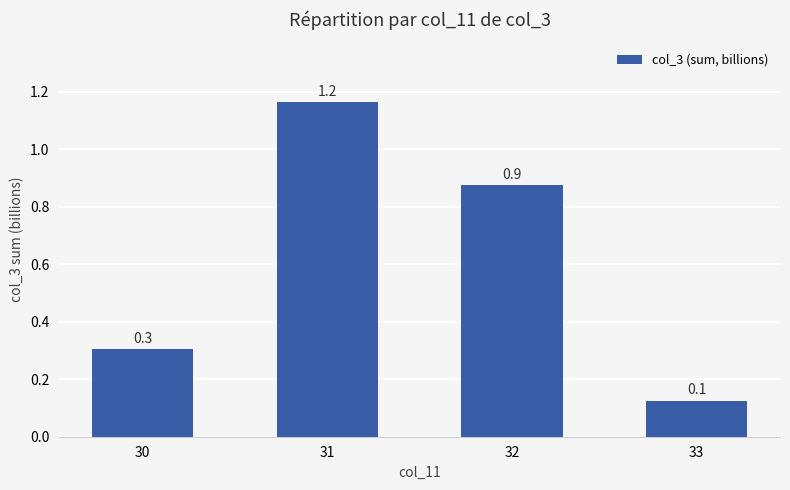

The value at 30 is 0.3. True or false?

True